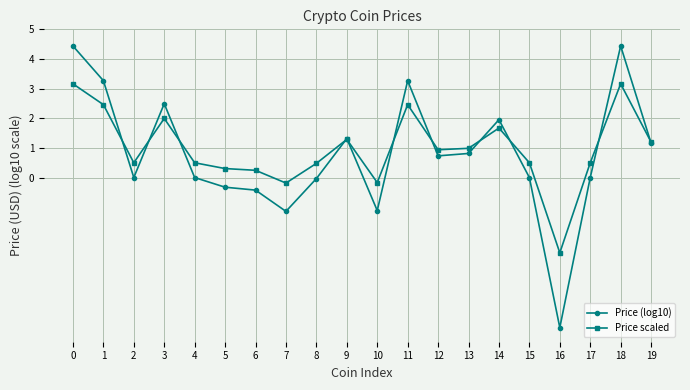

True or false: Price scaled has a value of 0.5 at 9.

False